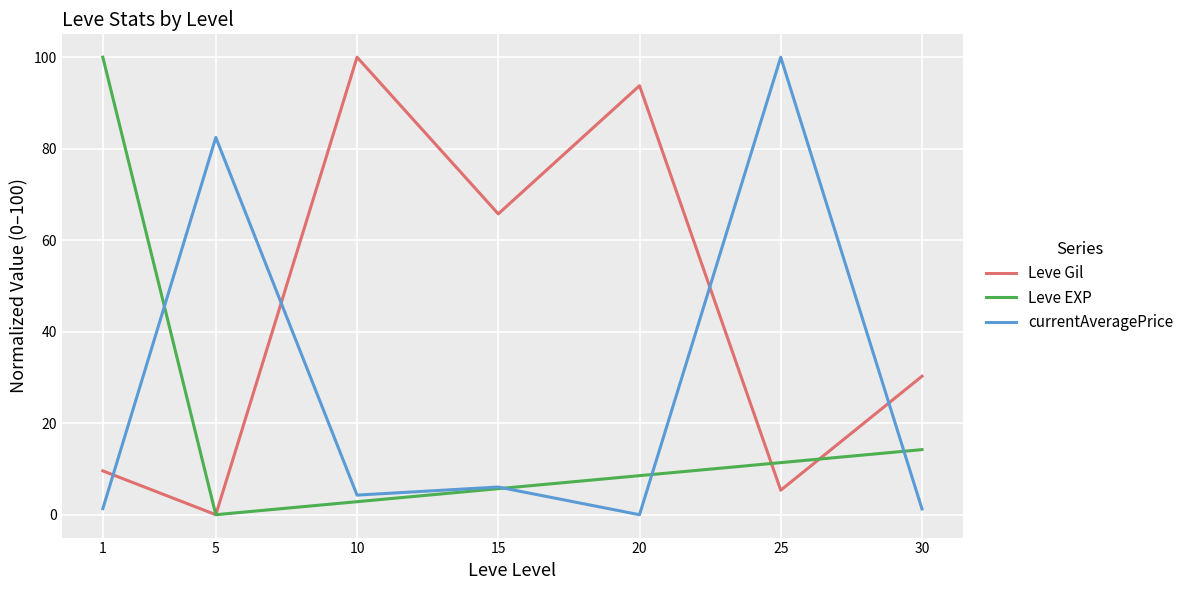

How many values in the currentAveragePrice series exceed 4?

4